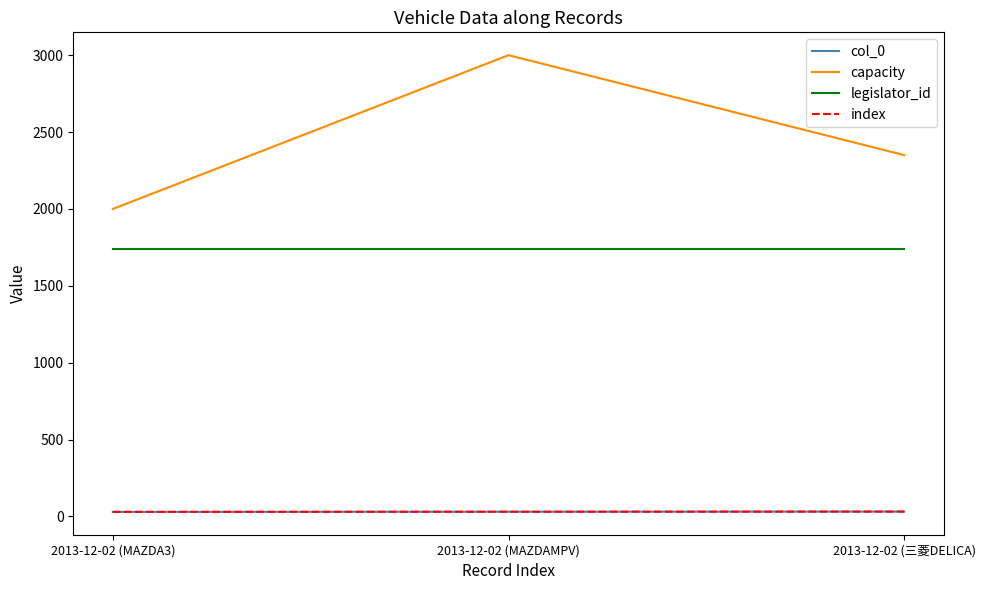

What position from the left is 2013-12-02 (三菱DELICA)?

3